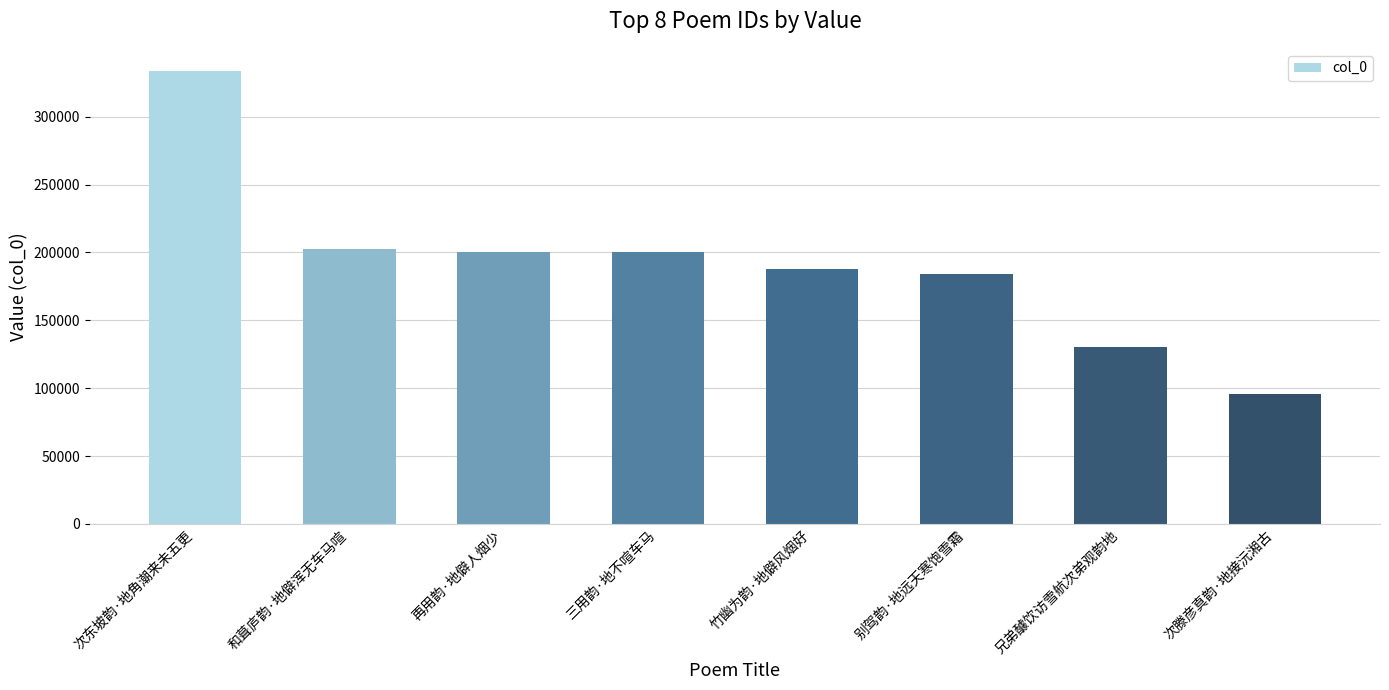

The chart shows a value of 187924 at 竹幽为韵·地僻风烟好. True or false?

True